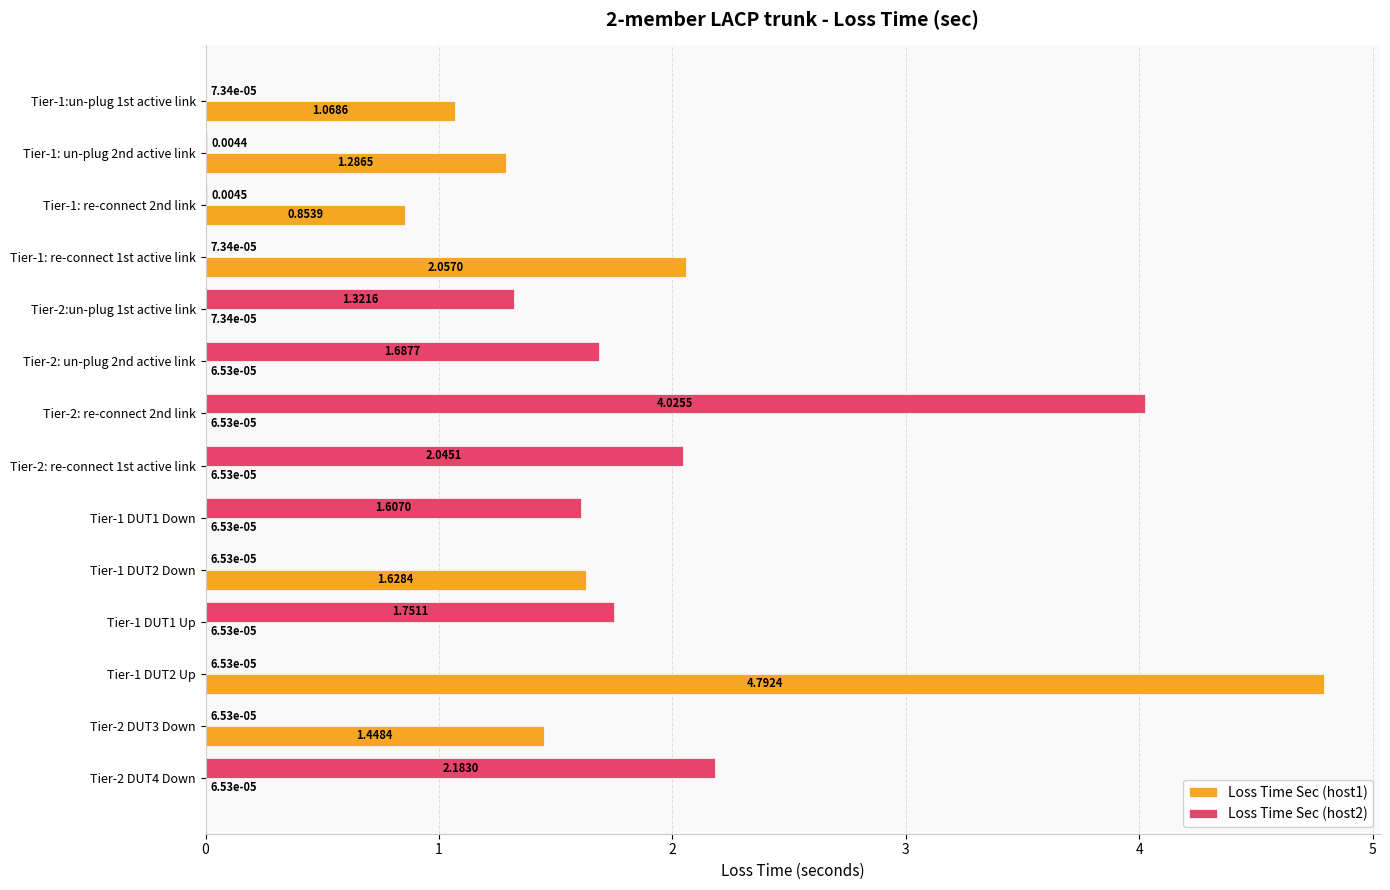

Which series has the largest total across all categories?

Loss Time Sec (host2)